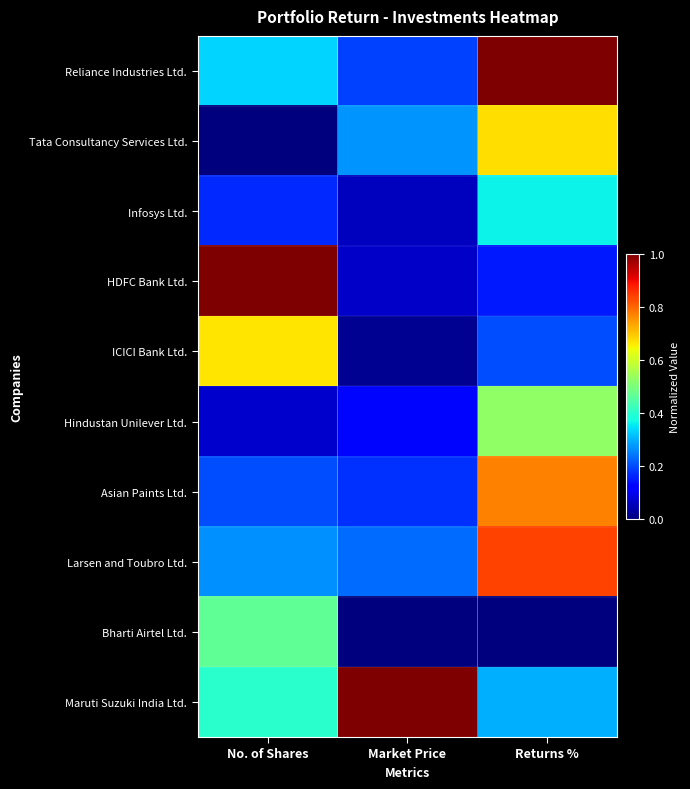

At which category does the chart reach its minimum across all series?

No. of Shares